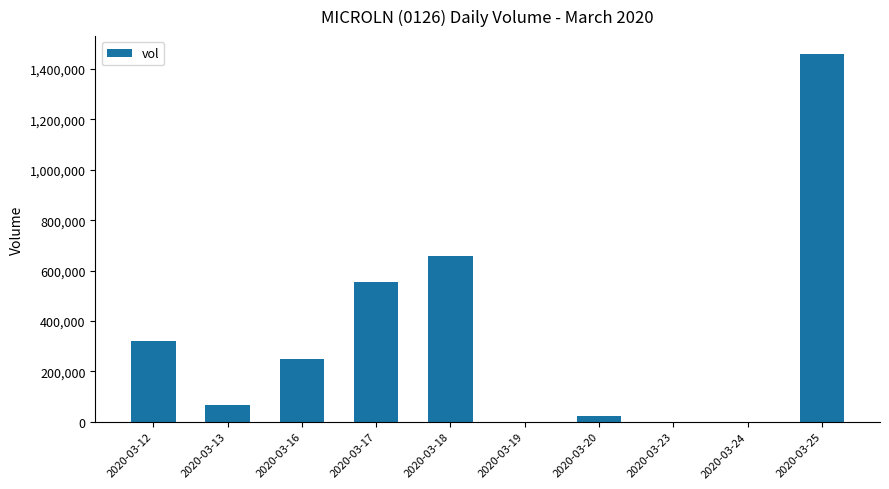

What is the greatest value displayed?

1458000